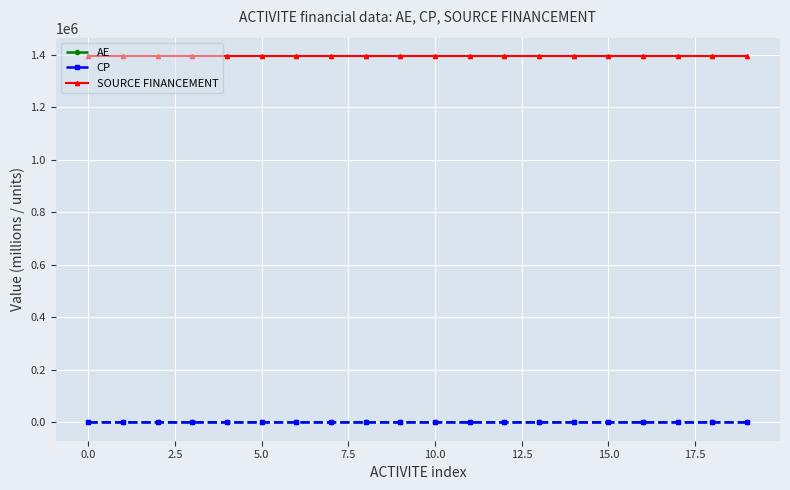

Does the chart have visible grid lines?

Yes